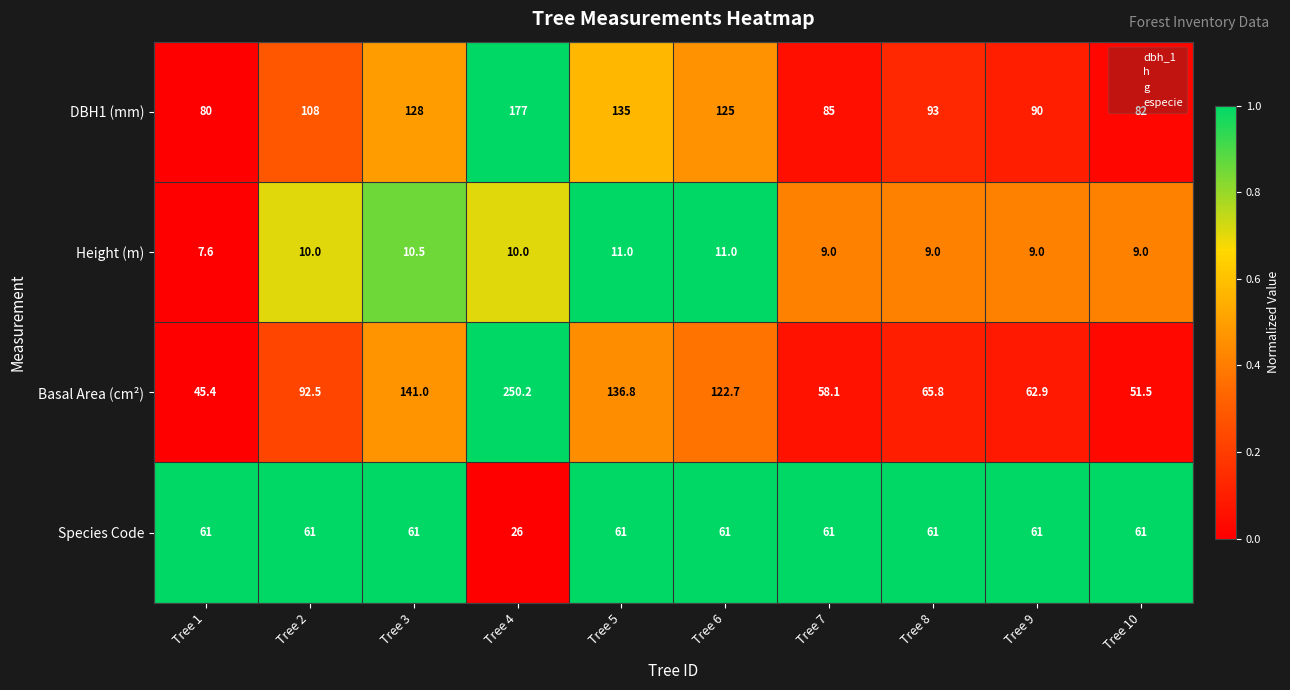

Rank the series at Tree 2 from highest to lowest value.

DBH1 (mm), Basal Area (cm²), Species Code, Height (m)